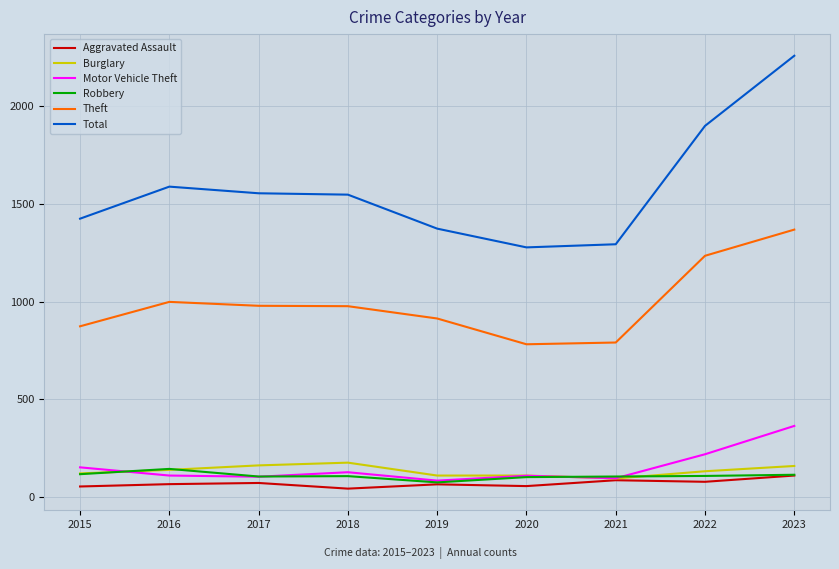

True or false: Motor Vehicle Theft and Total cross at least once.

False